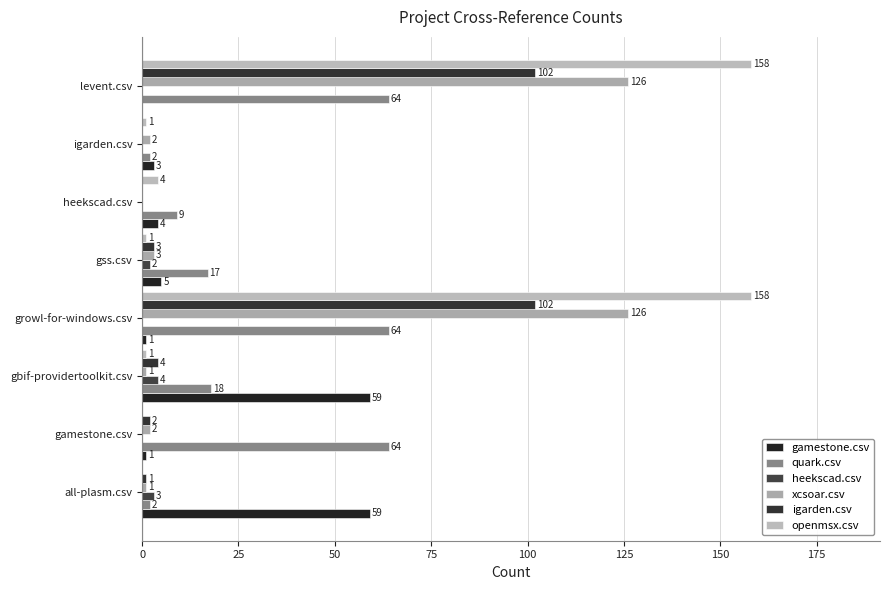

Which series has the largest total across all categories?

openmsx.csv